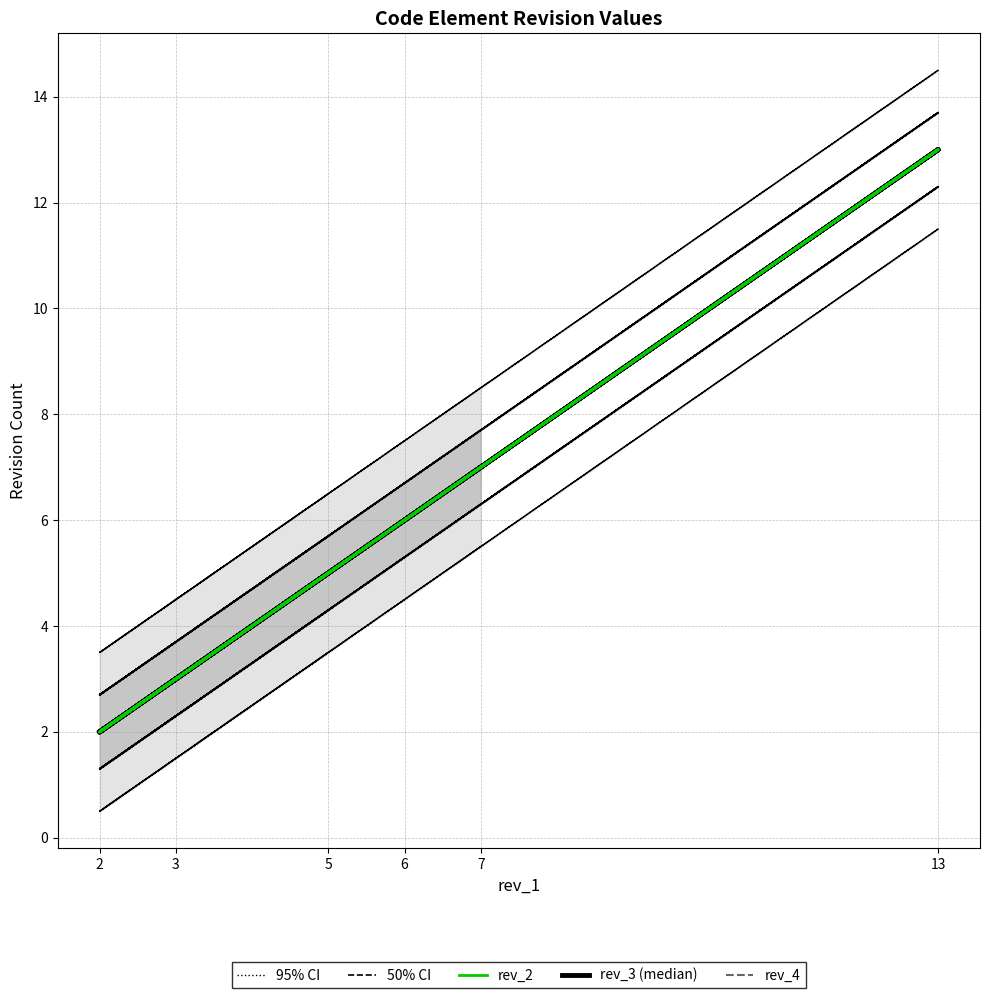

What is the highest value of the rev_4 series?

13.0